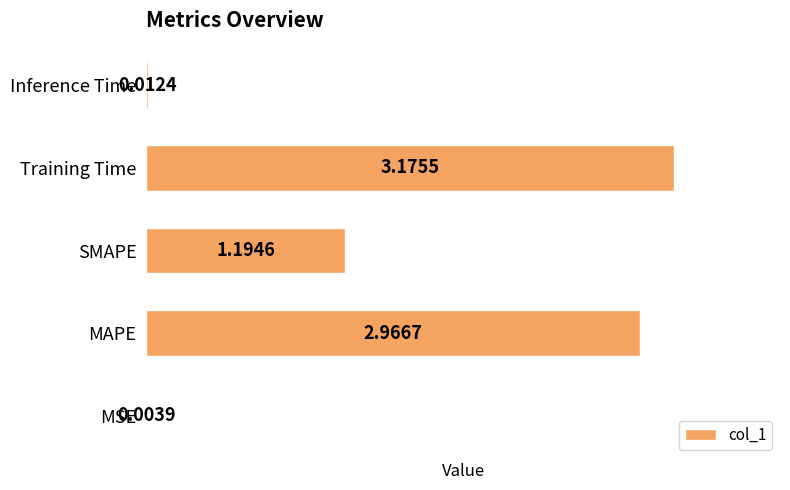

What is the sum of all values?

7.4